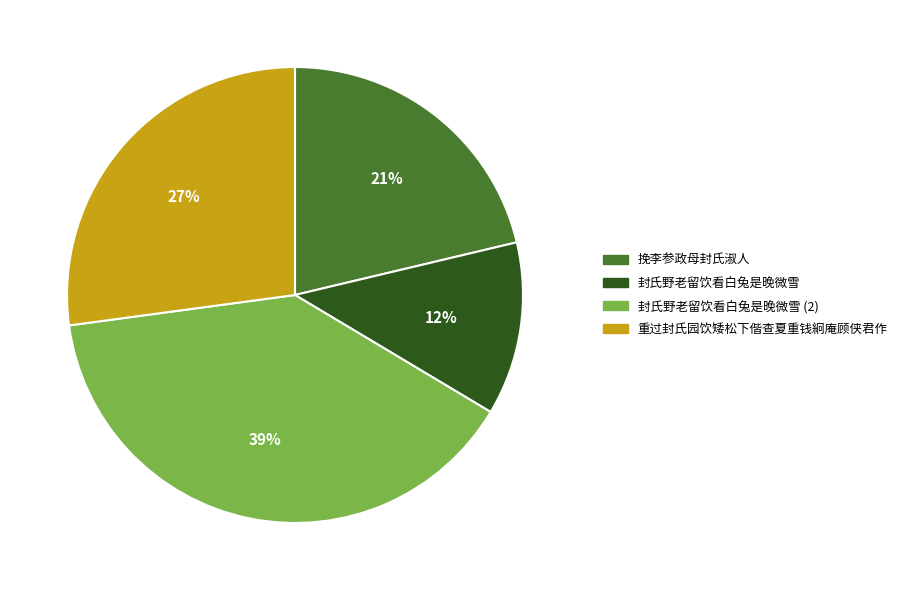

How many segments does this pie chart have?

4